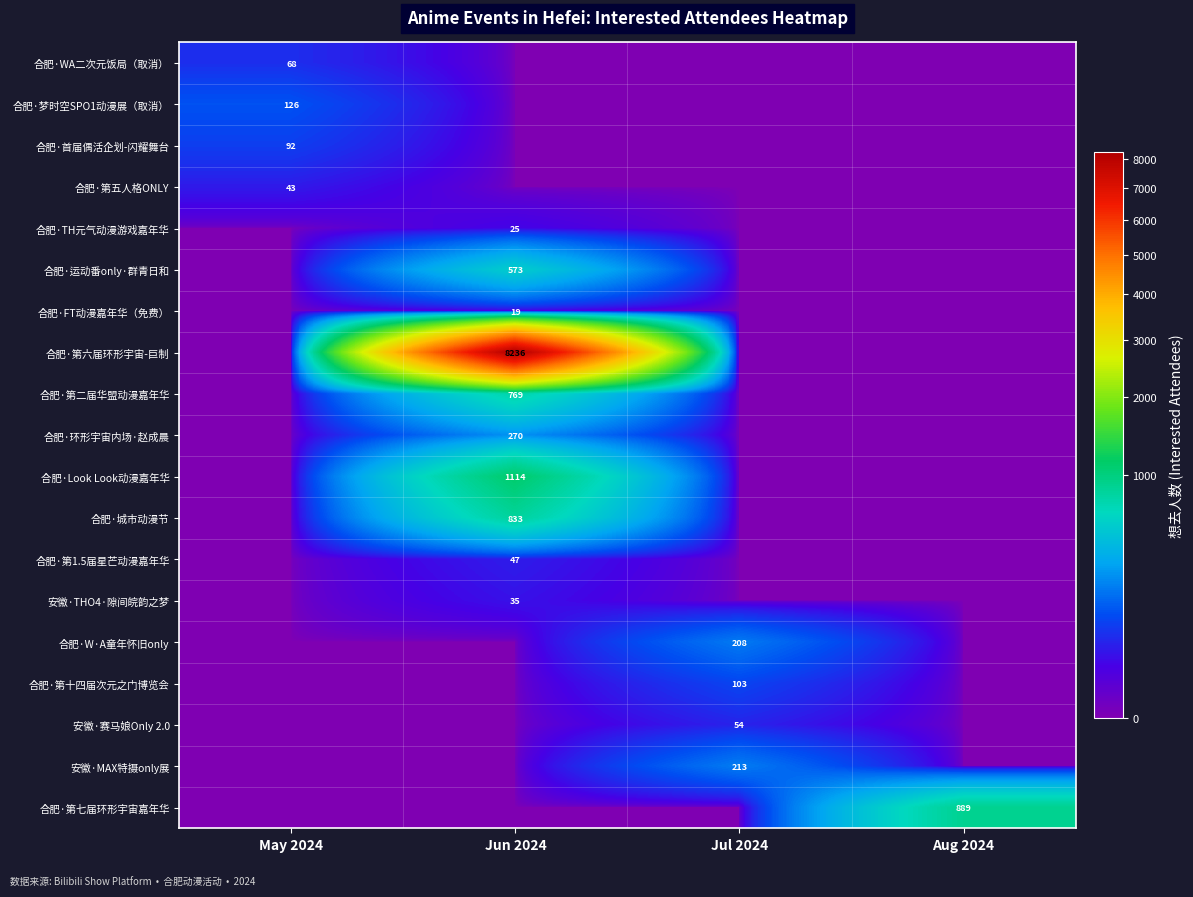

The value of 合肥·第1.5届星芒动漫嘉年华 at Jun 2024 is 30. True or false?

False